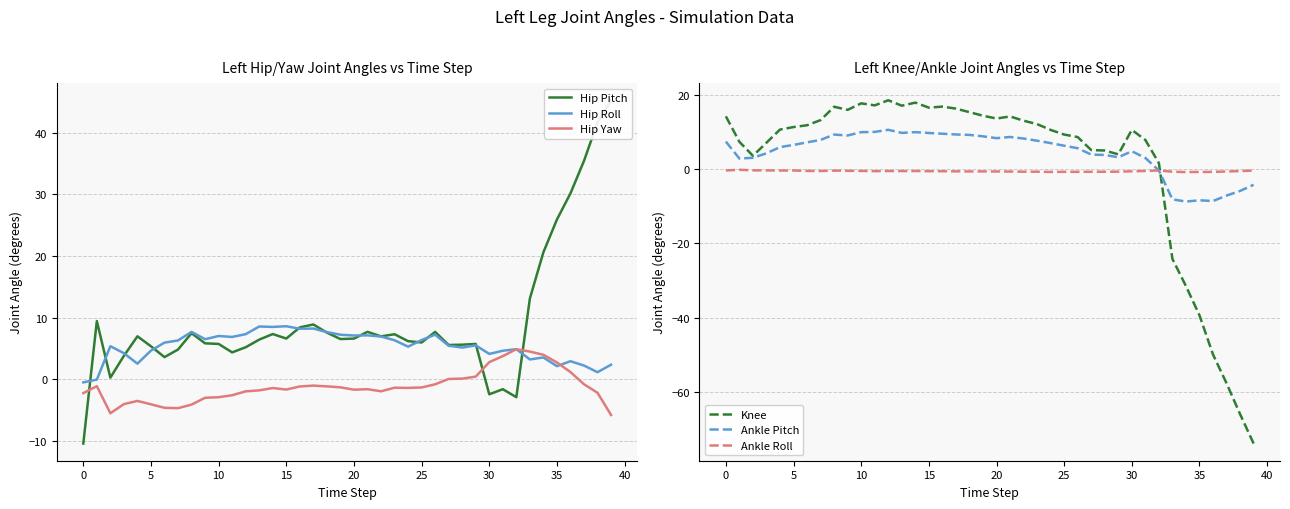

Is the value of Knee at 15 greater than the value of Ankle Roll at 18?

Yes